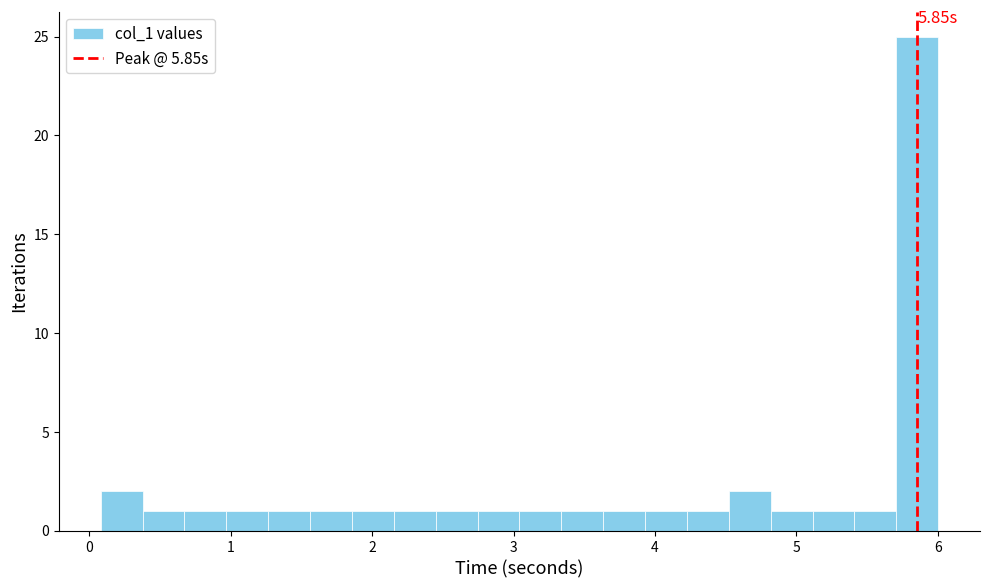

Around what value on the x-axis is the tallest bar? Give the approximate position of its centre, as read against the axis.

5.9